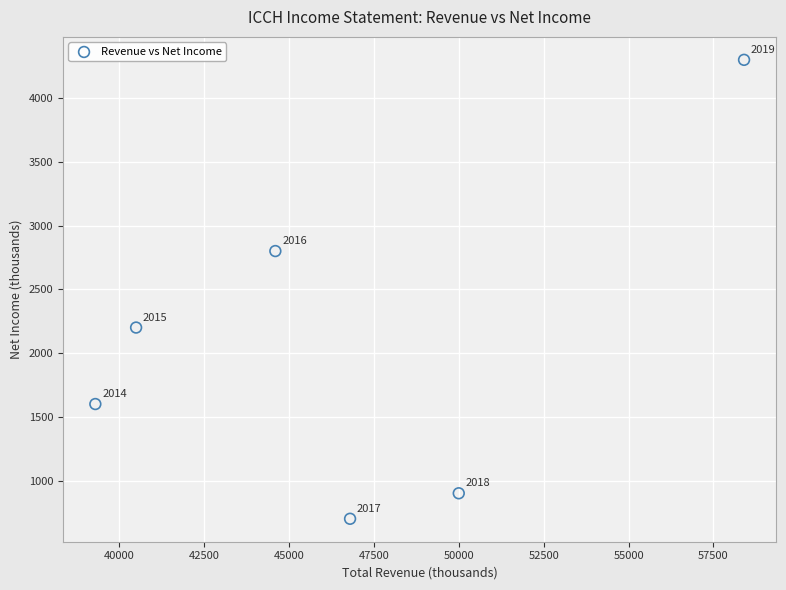

What Y value in the scatter plot is closest to 2500?

2200